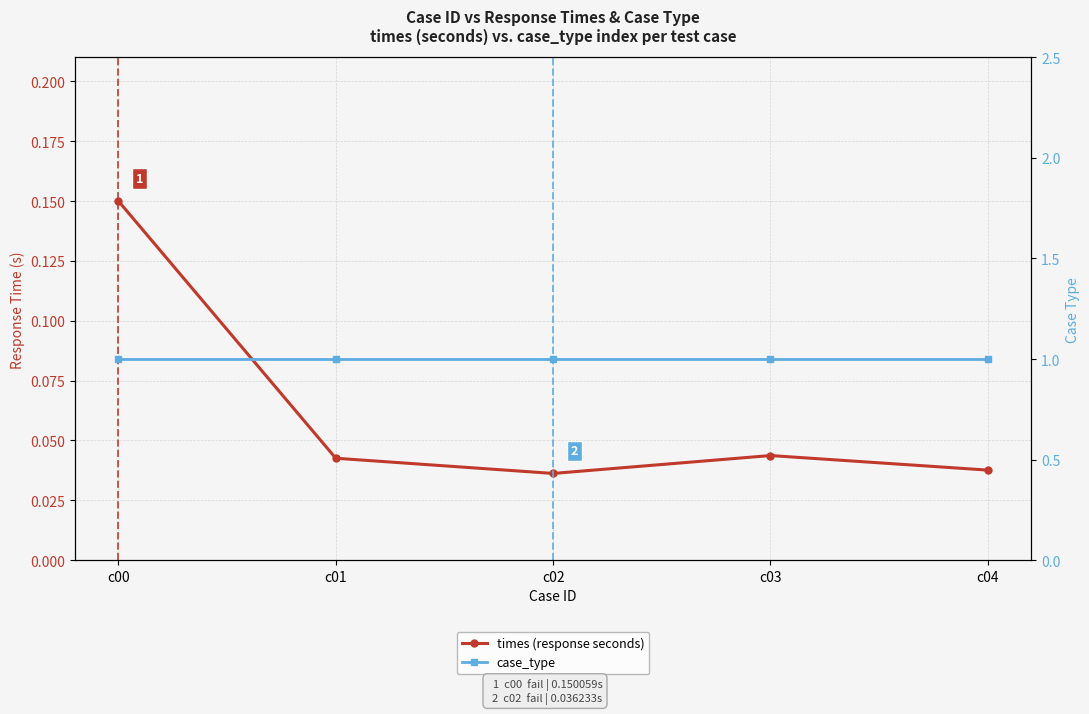

What is the approximate value of case_type at c02?

1.0